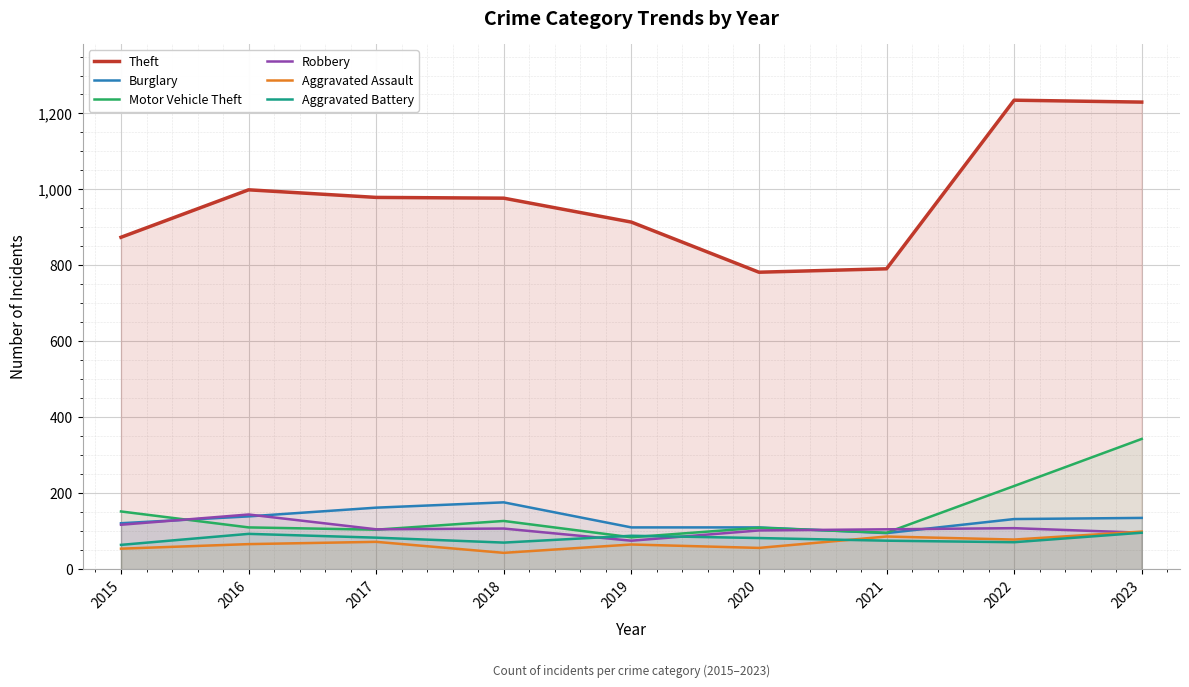

At how many categories does at least one series exceed 979?

3